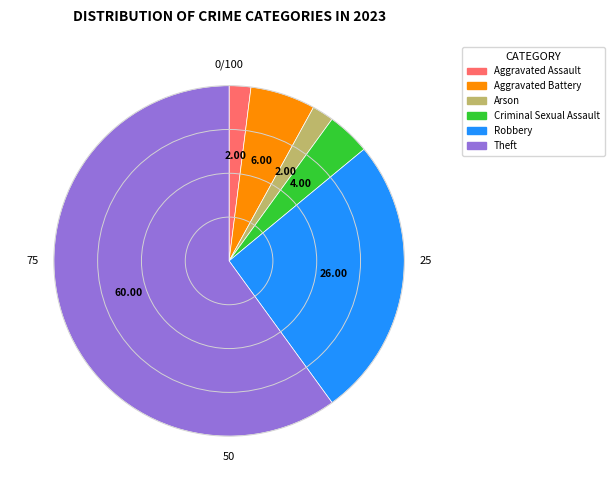

Is there a majority slice in this chart?

Yes